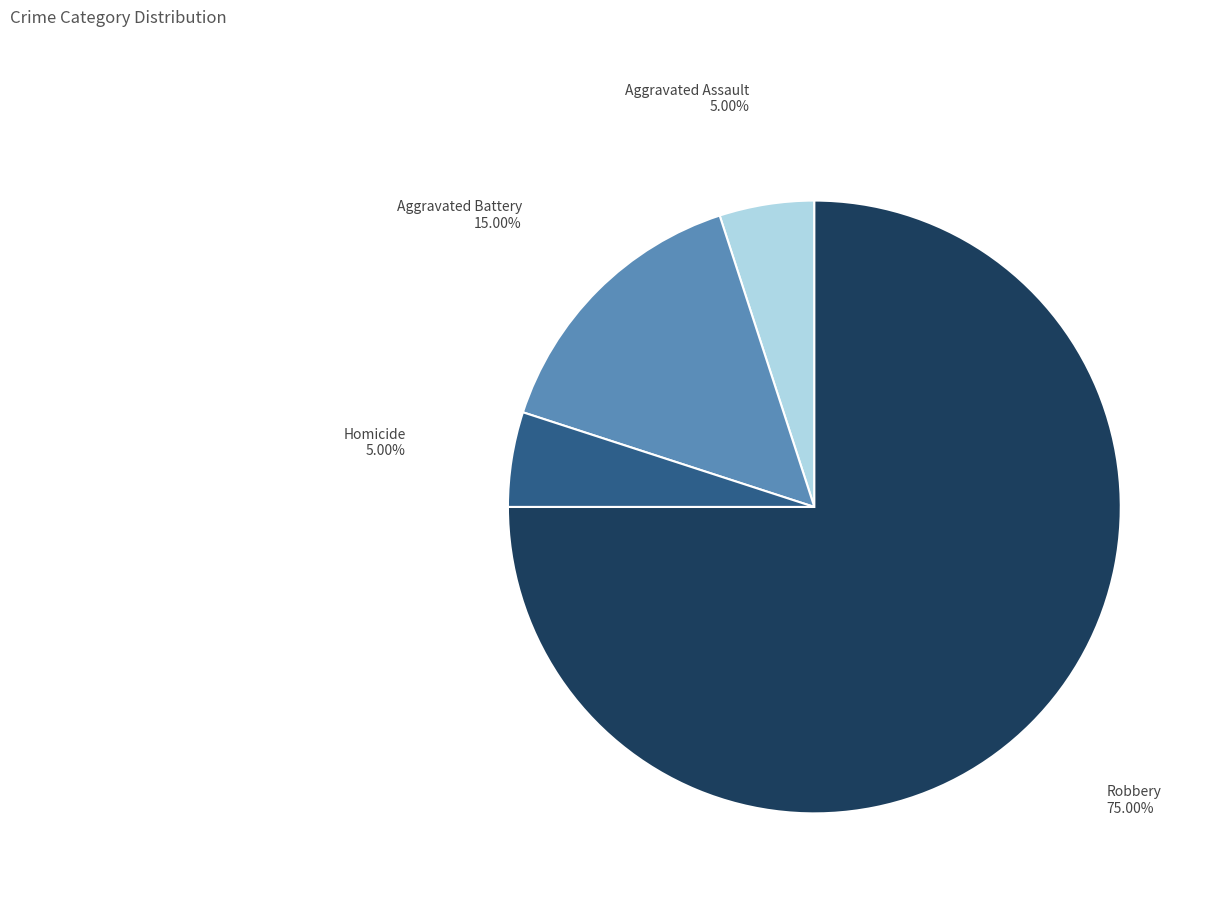

Which category accounts for the majority?

Robbery